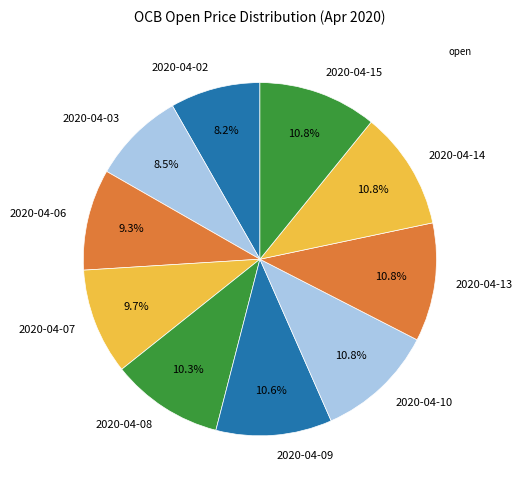

The 2020-04-03 slice represents 16% of the pie. True or false?

False